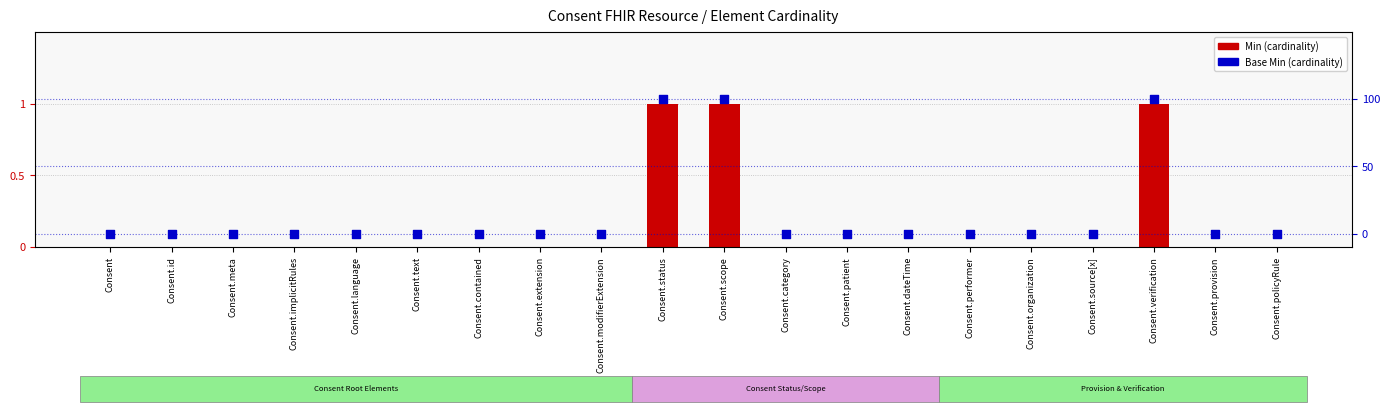

Which series contains the lowest Y value?

Min